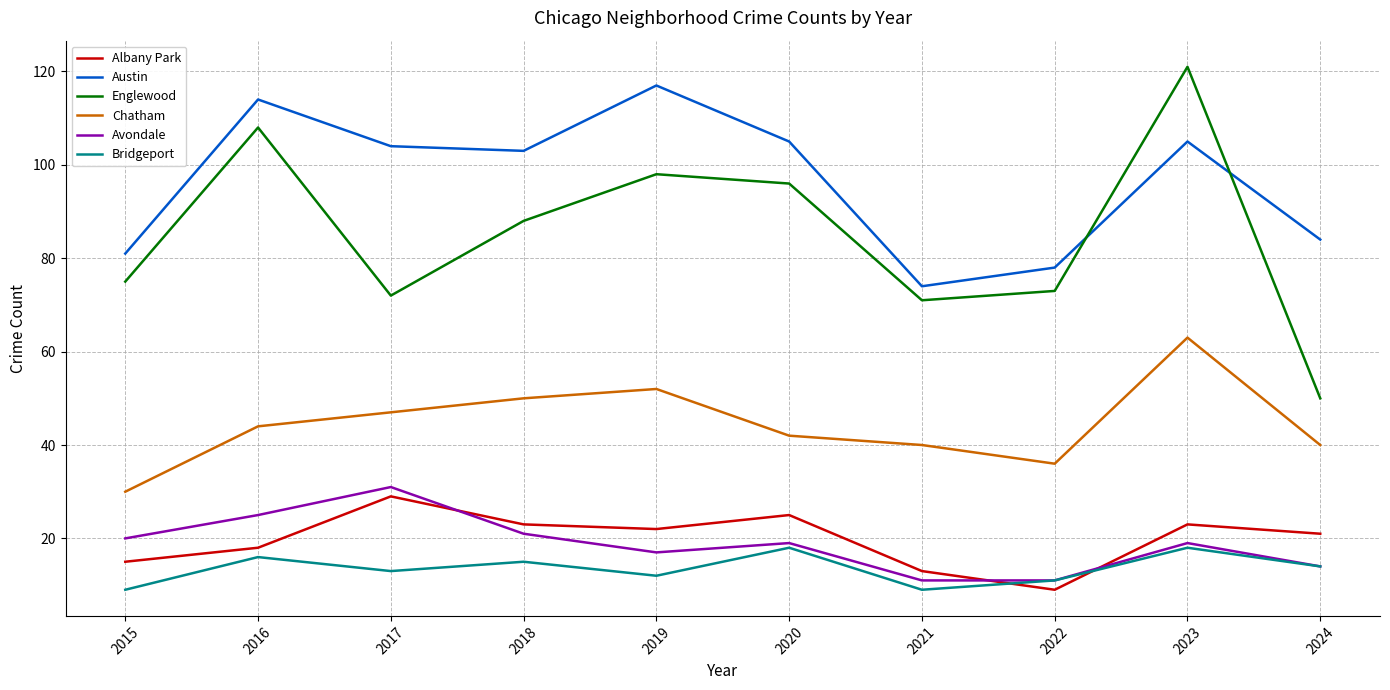

True or false: Englewood and Chatham cross at least once.

False